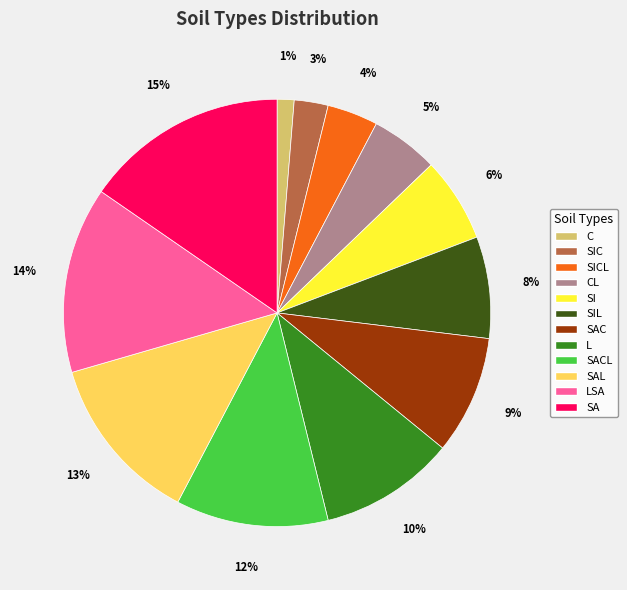

Does C account for over 50% of the chart?

No